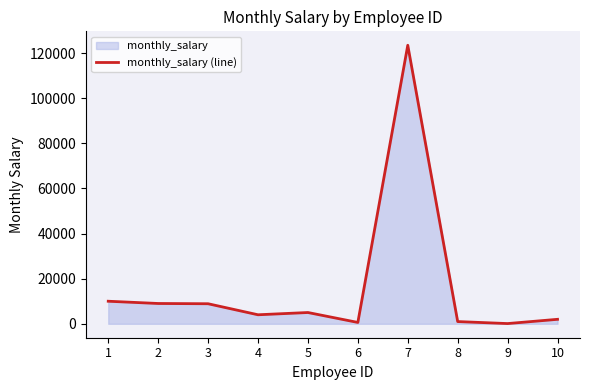

What is the difference between the second highest and minimum values?

9900